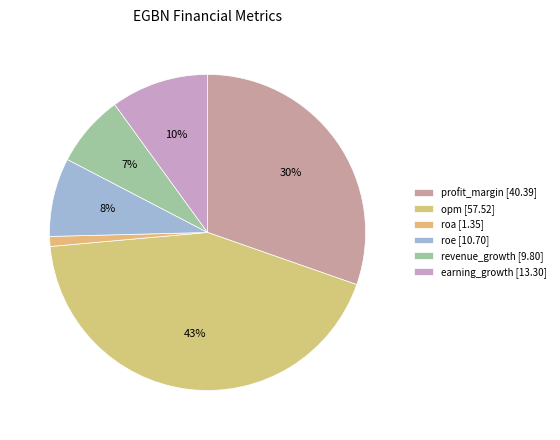

Is profit_margin the majority of the pie?

No